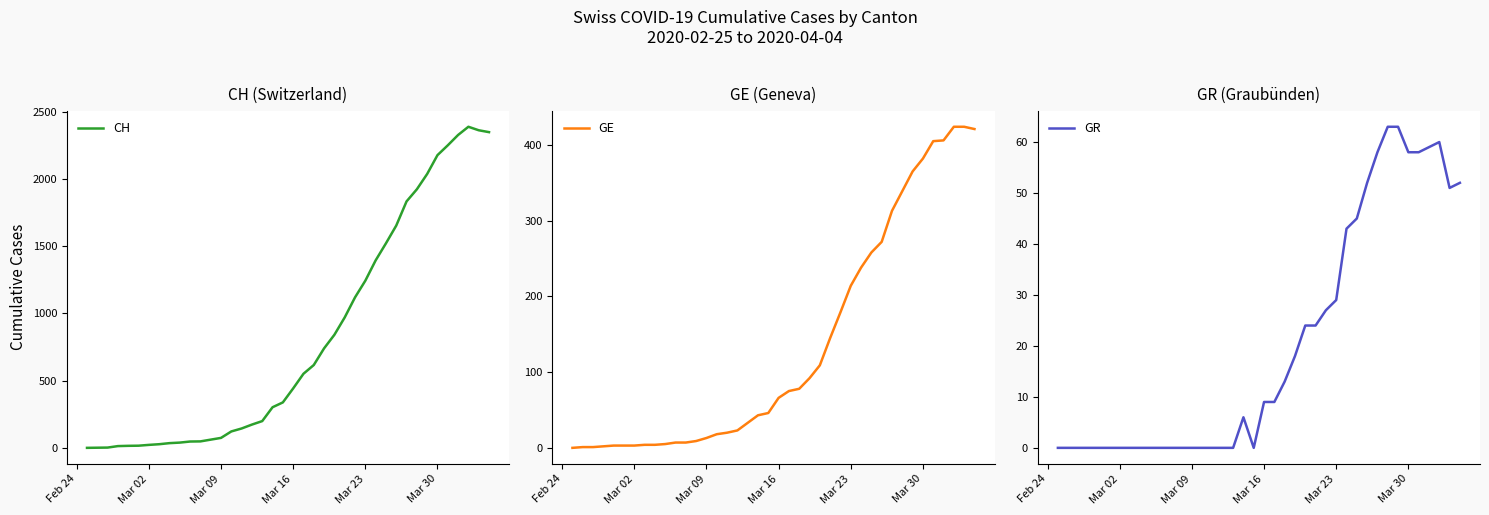

What is the difference between the maximum and second lowest values in the GR series?

63